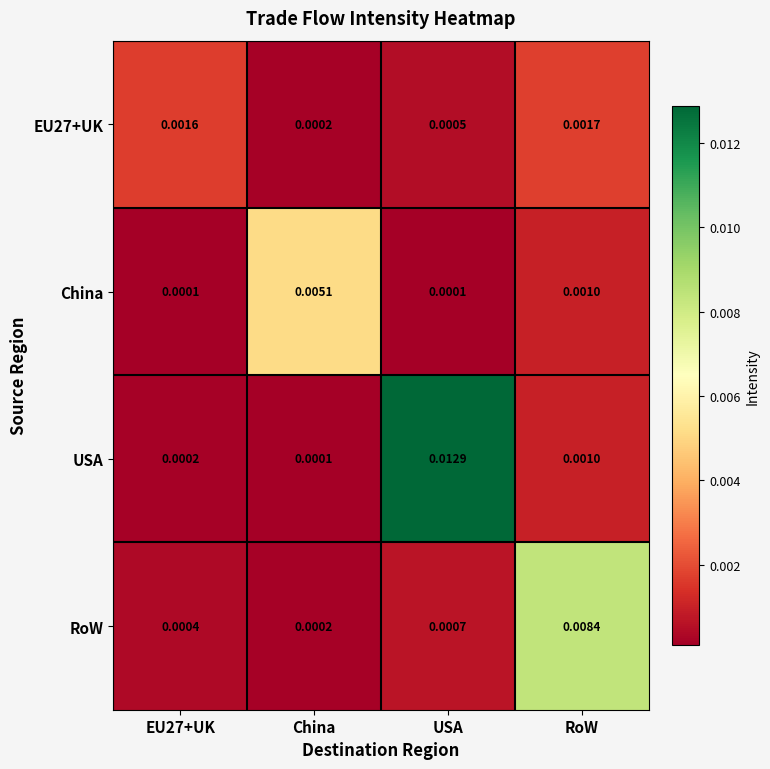

Which series has the largest total across all categories?

USA